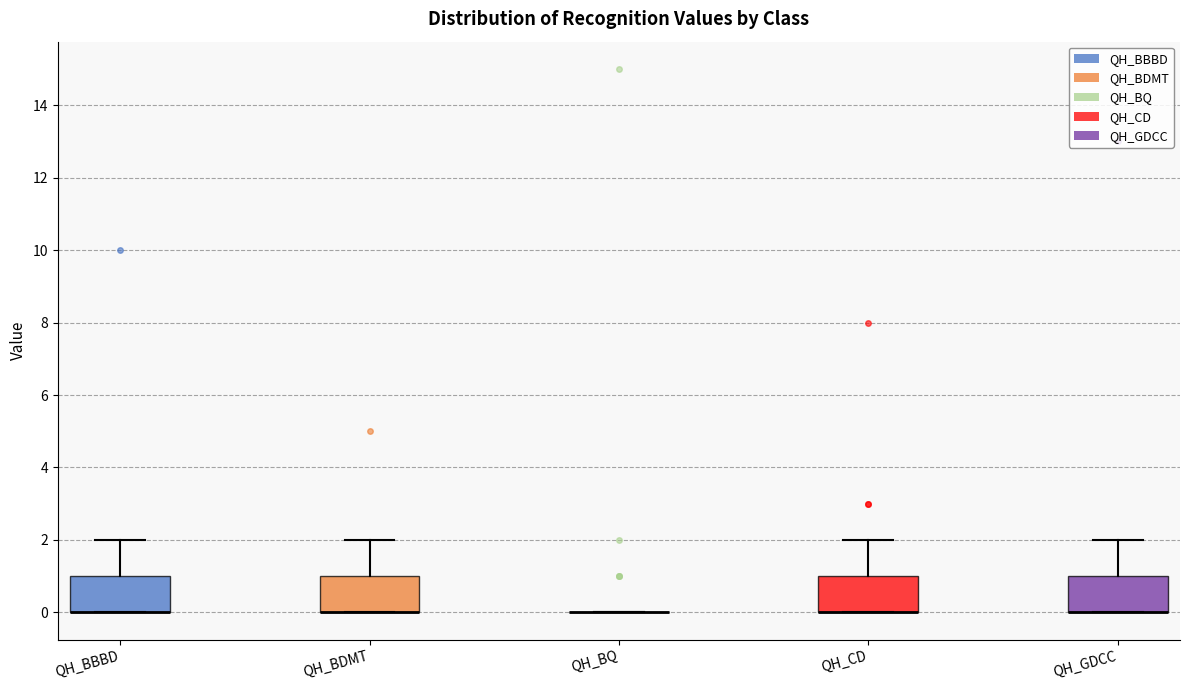

Reading left to right, read every box against the y-axis: the position of its median line, the range the box covers, and the ends of its whiskers. The values are not printed on the chart, so give them approximately, as read against the axis.

QH_BBBD: median 0 (drawn on the box's lower edge), box 0 to 1, whiskers 0 to 2
QH_BDMT: median 0 (drawn on the box's lower edge), box 0 to 1, whiskers 0 to 2
QH_BQ: box collapsed to a line at 0, whiskers 0 to 0
QH_CD: median 0 (drawn on the box's lower edge), box 0 to 1, whiskers 0 to 2
QH_GDCC: median 0 (drawn on the box's lower edge), box 0 to 1, whiskers 0 to 2